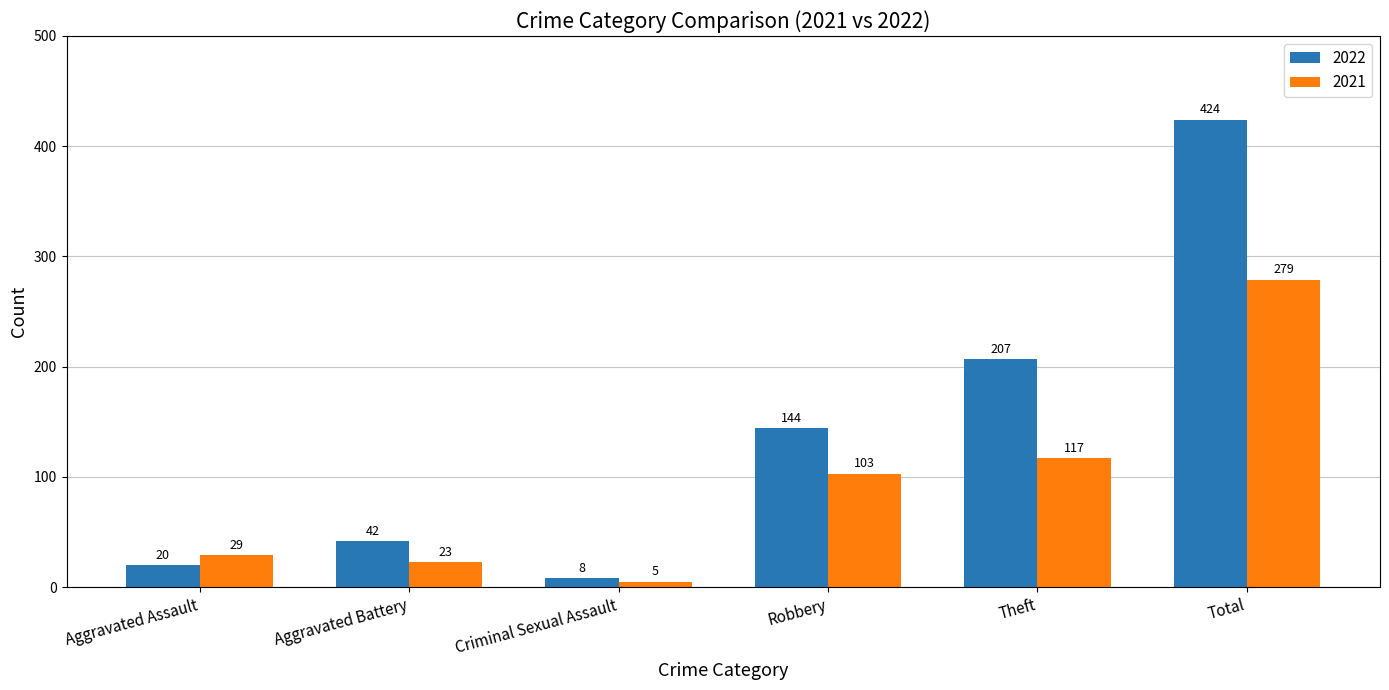

Rank the series by their average value, from highest to lowest.

2022, 2021